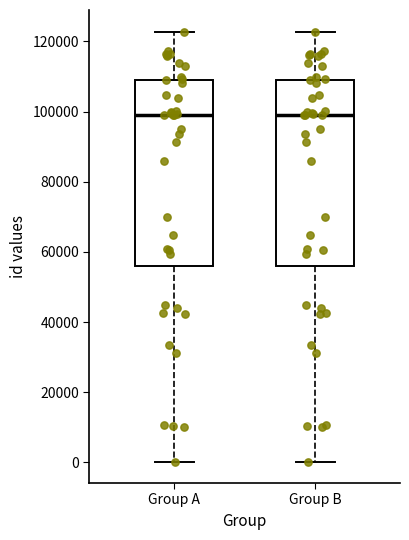

Where does the lower whisker of the box for Group B end on the y-axis? The values are not printed on the chart, so give them approximately, as read against the axis.

0